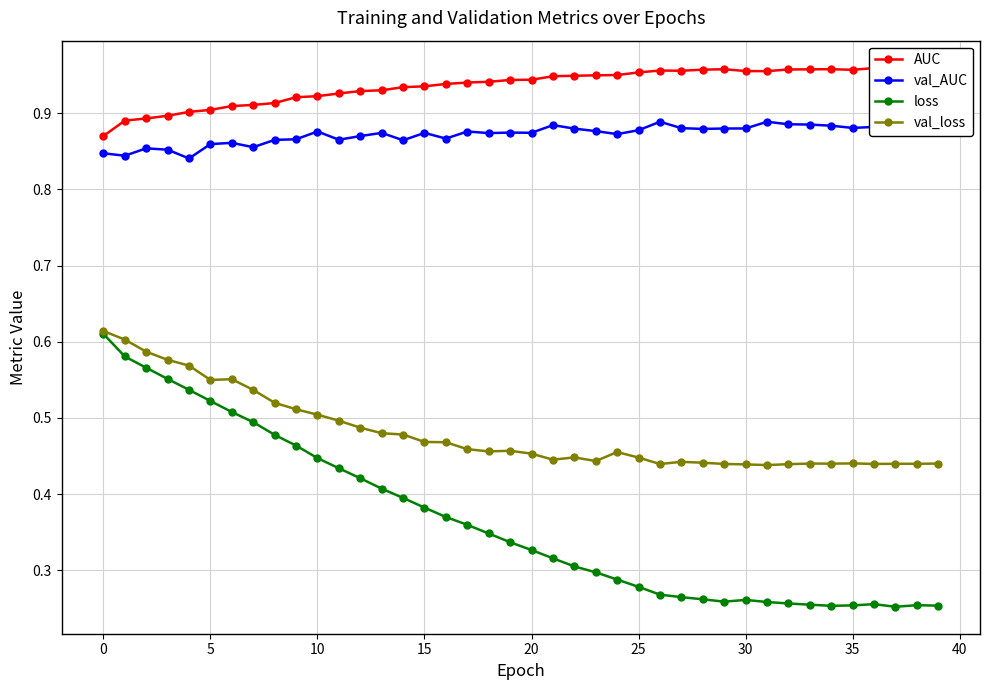

True or false: loss and AUC intersect in this chart.

False